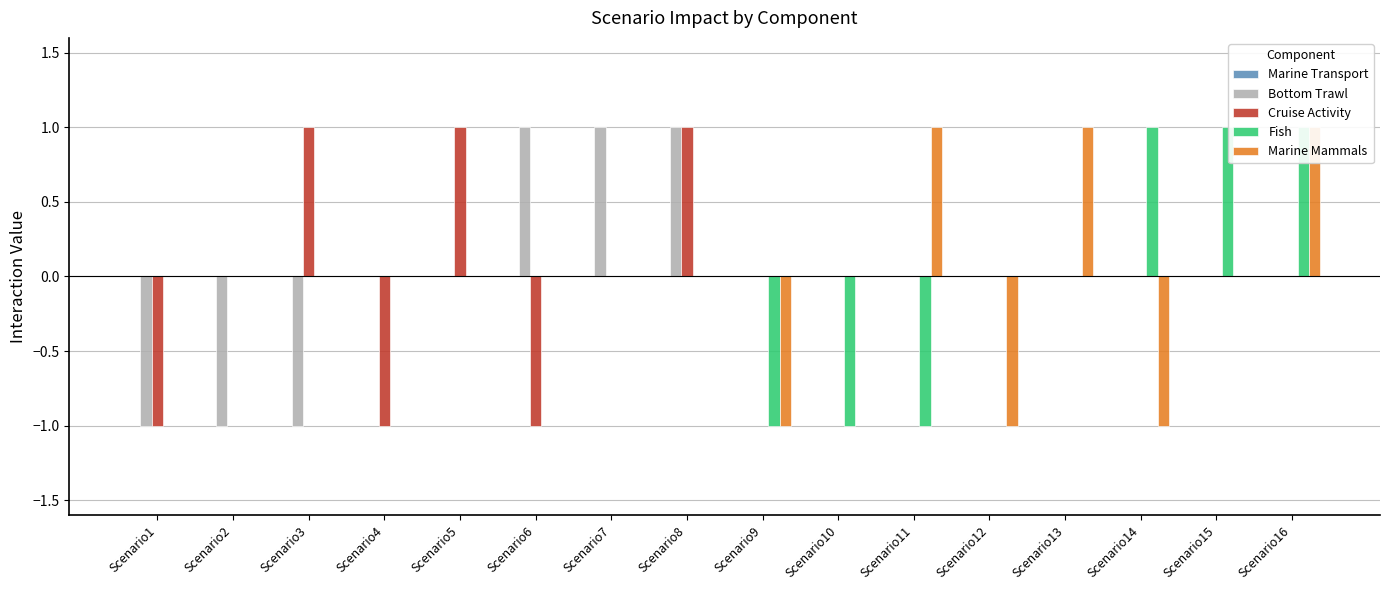

How many data points does each series have?

16